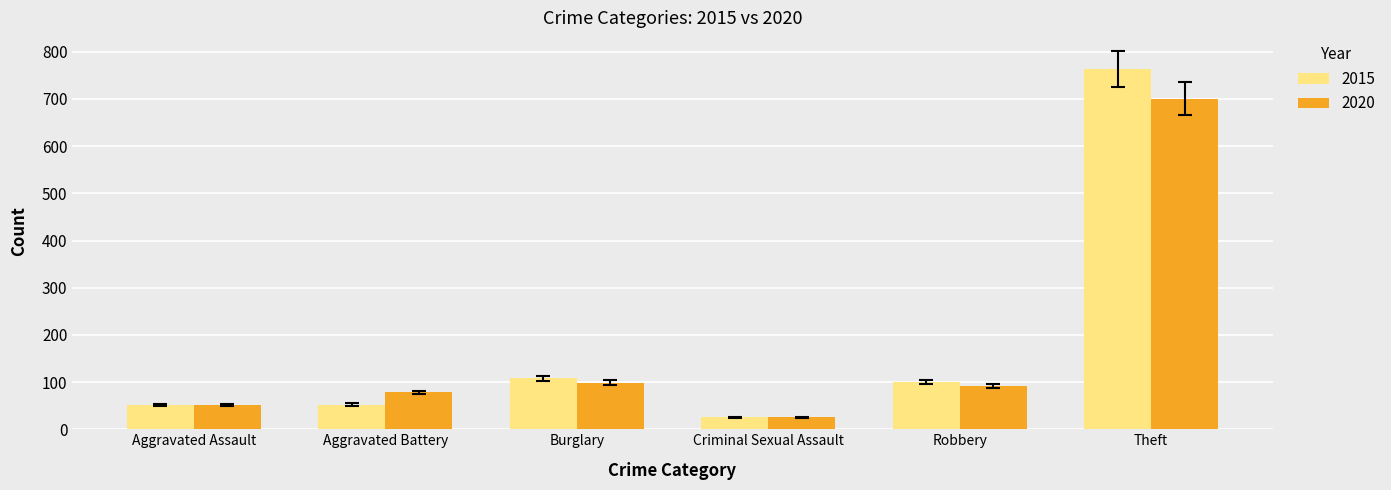

What is the label of the 4th bar from the left?

Criminal Sexual Assault